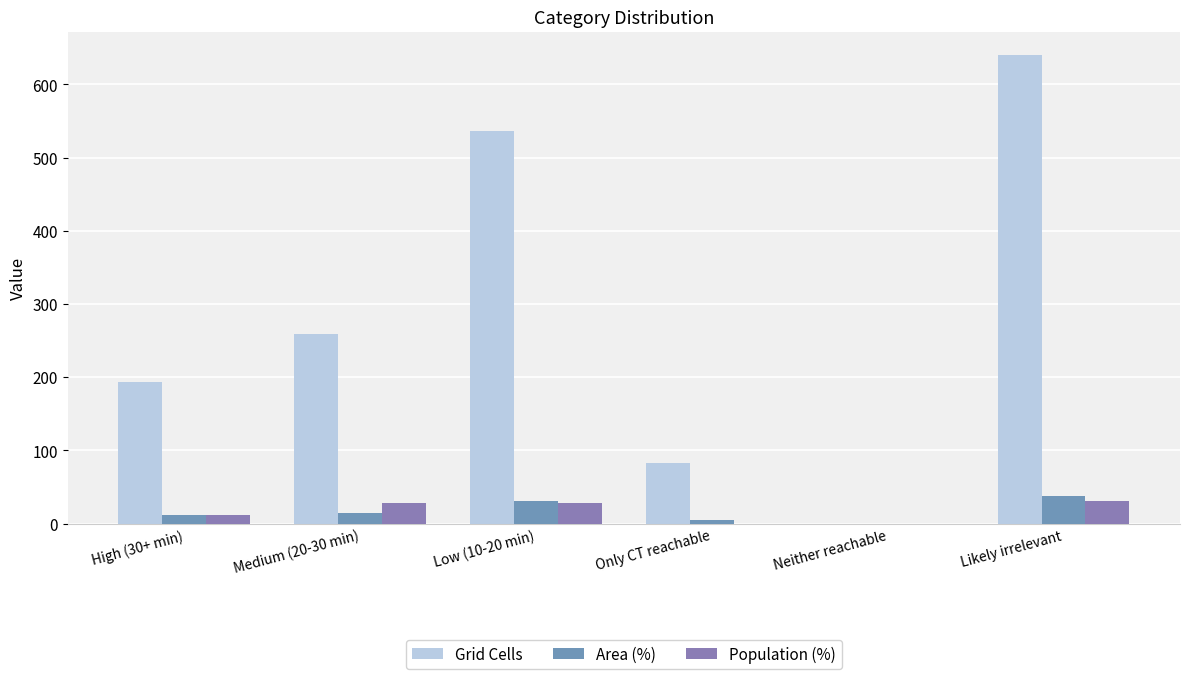

Are the bars horizontal?

No